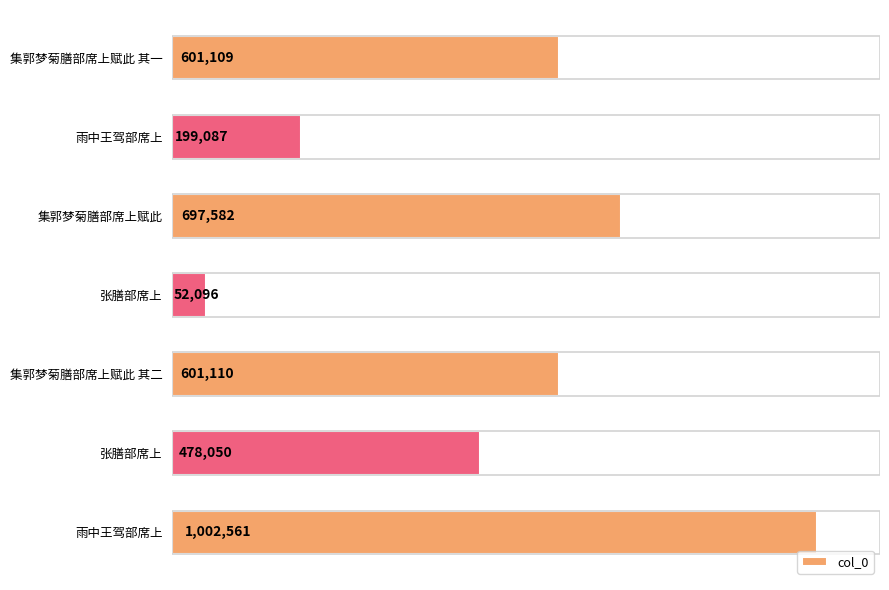

Are the bars grouped side by side (vs. stacked)?

No